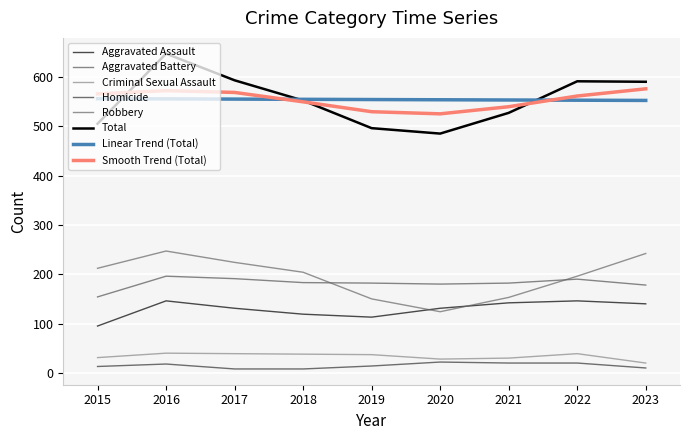

What is the difference between the maximum and minimum values in the Homicide series?

14.0